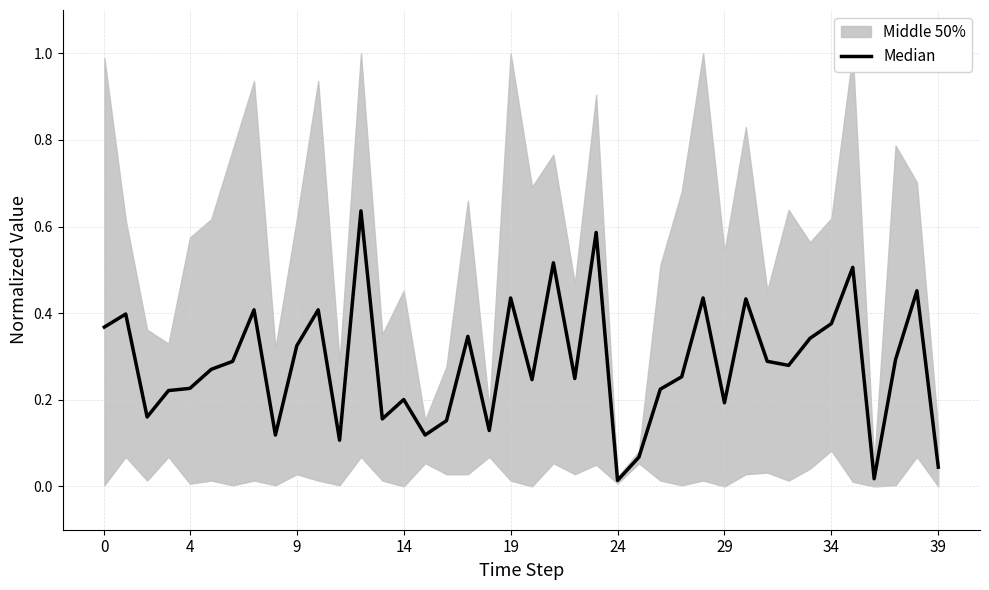

How many points are higher than both their immediate neighbors (excluding endpoints)?

13